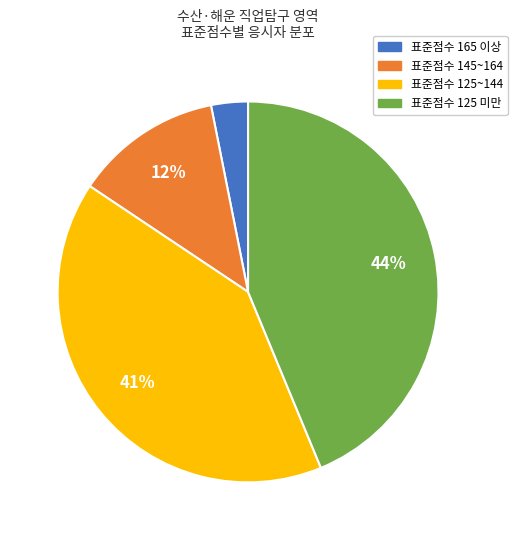

To the nearest percent, what is the difference between the largest and smallest slice percentages?

41%